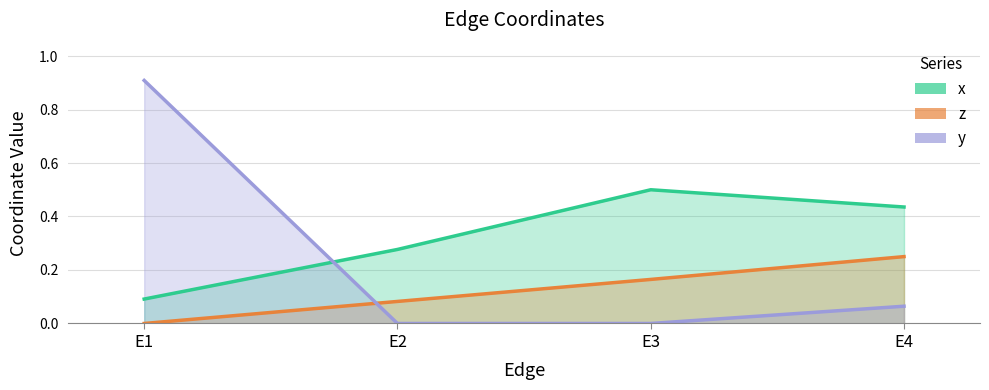

Is the value of x at E1 greater than the value of z at E3?

No